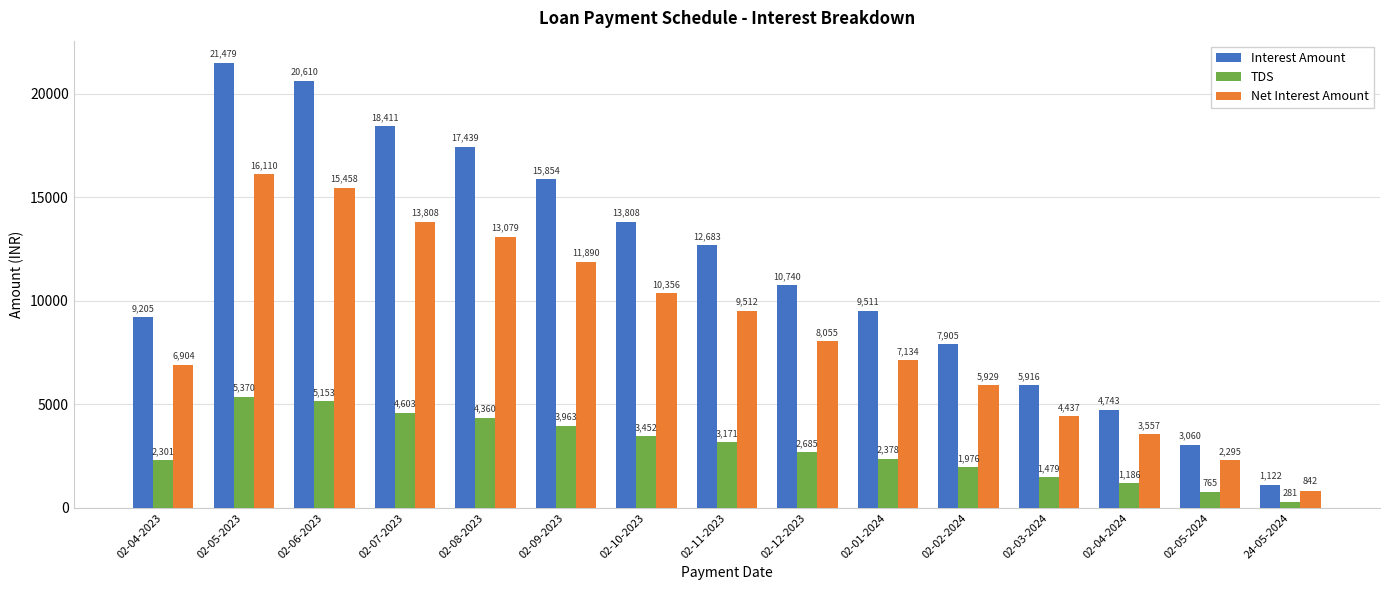

How many bars are there in each group?

3